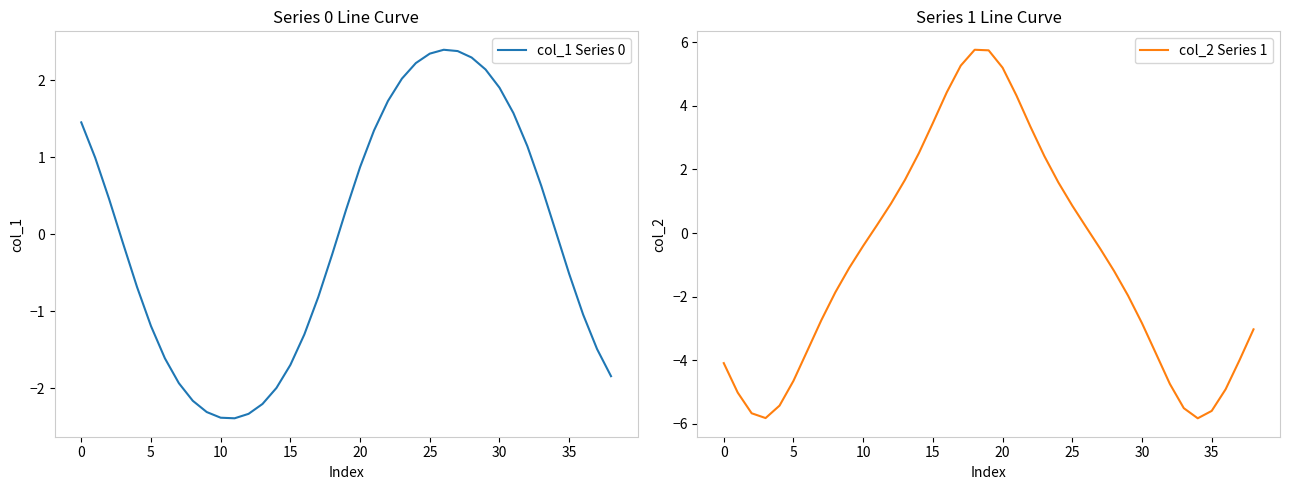

What is the value of the col_1 Series 0 point at the 37th from the left?

-1.0